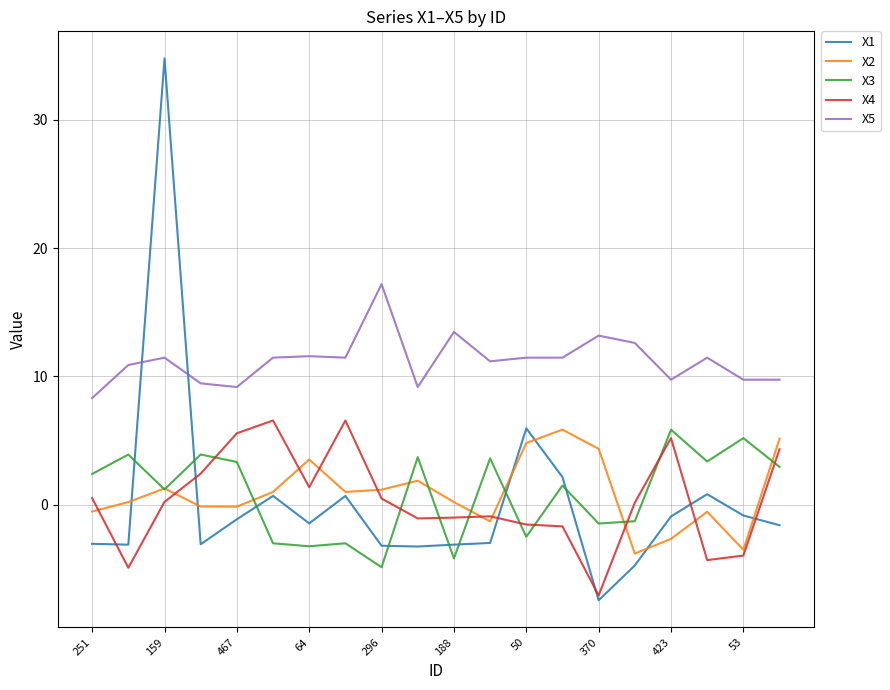

Which series has the largest total across all categories?

X5